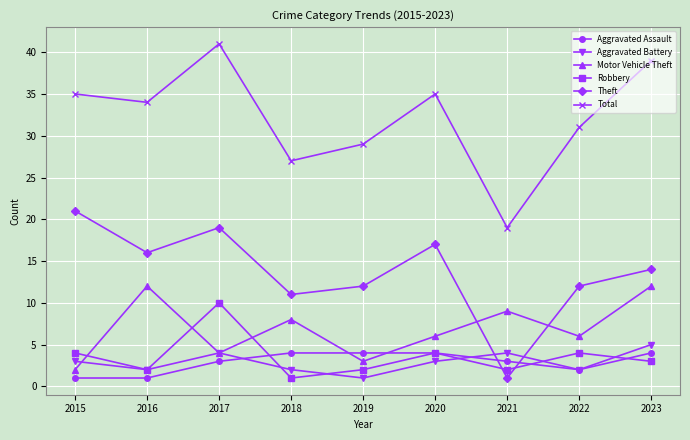

What is the lowest value of the Aggravated Assault series?

1